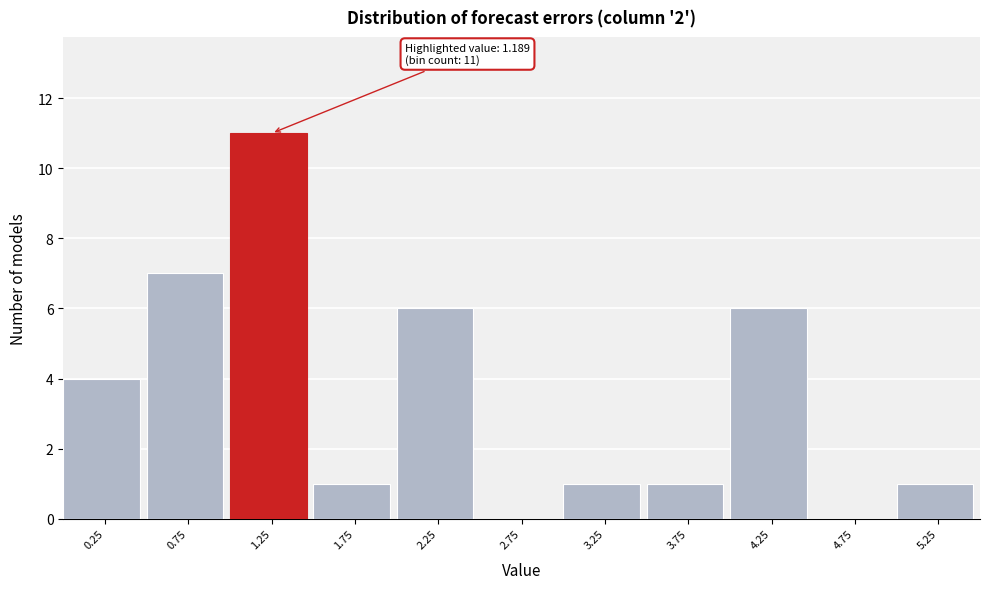

Over which range of the x-axis is the bar tallest?

1.0 to 1.5